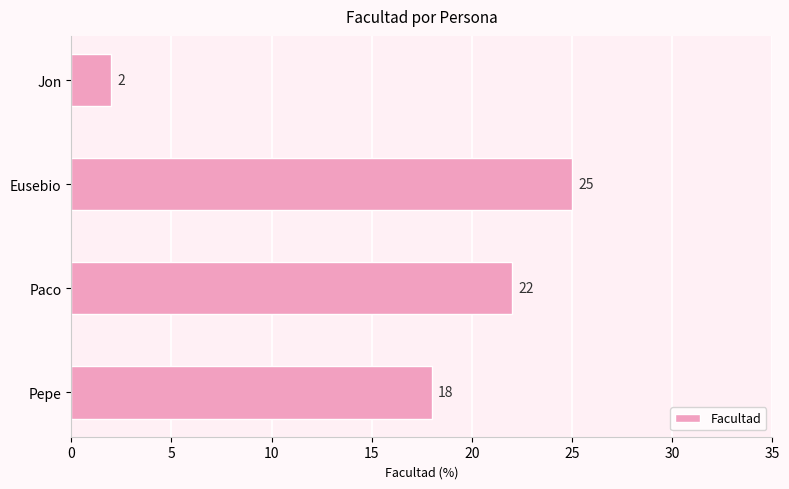

The chart shows a value of 18 at Pepe. True or false?

True